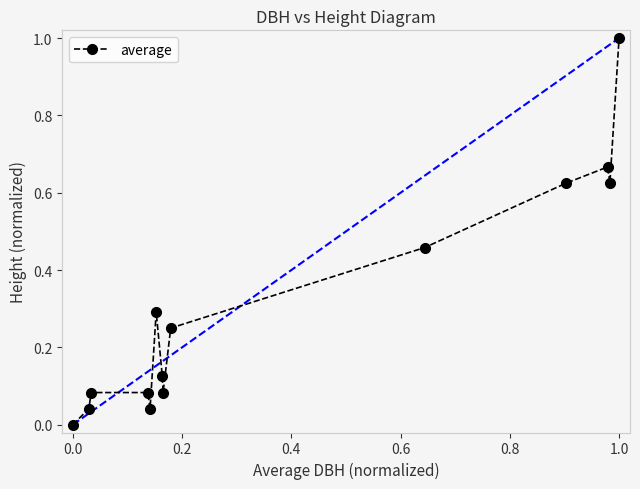

What is the greatest value displayed?

1.0